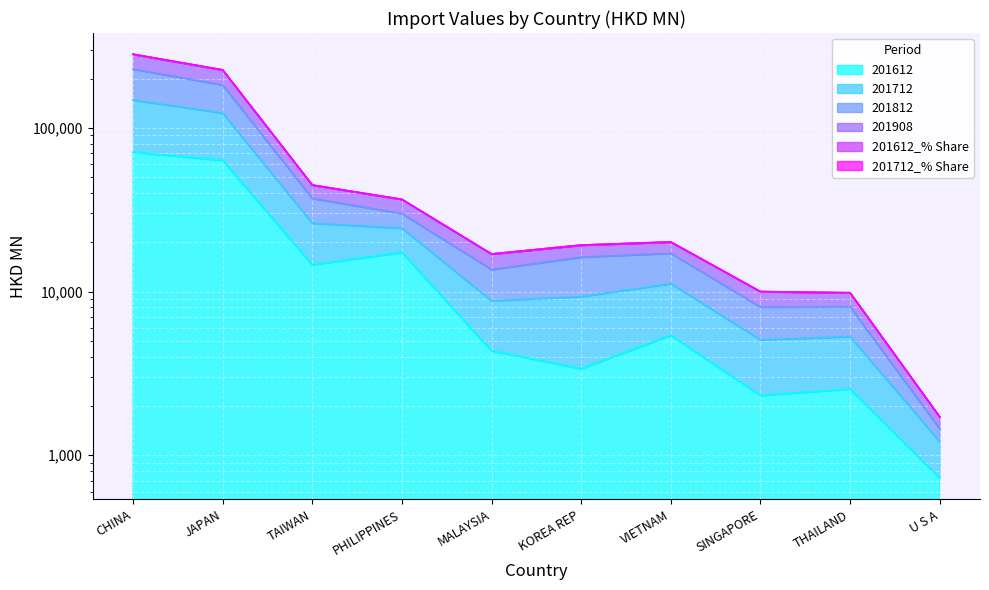

Which series has the largest total across all categories?

201712_% Share